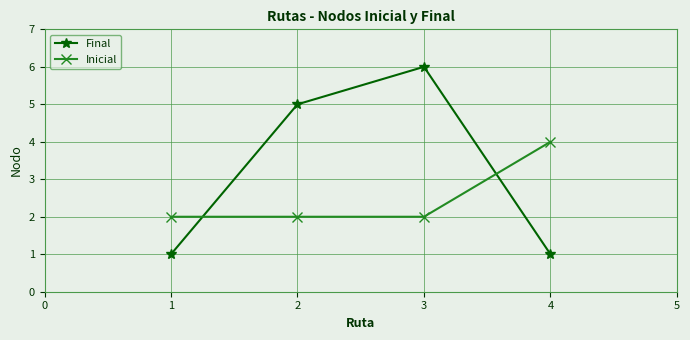

What value does the Final series have at 1?

1